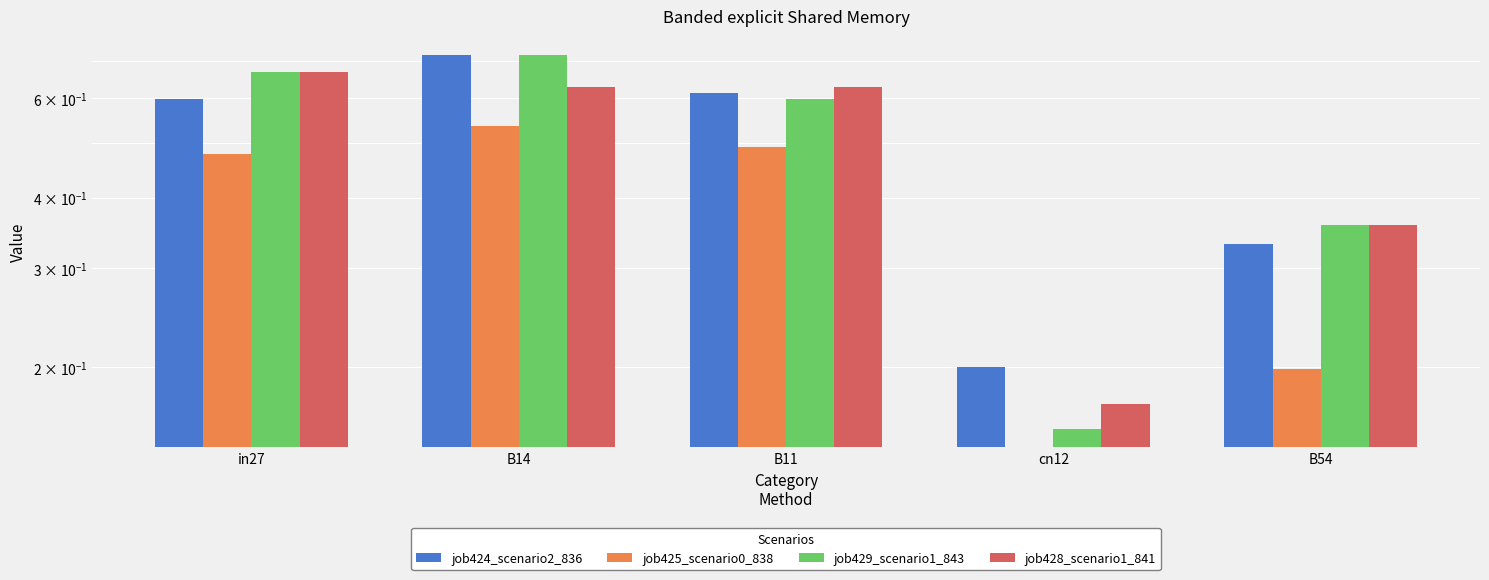

What is the sum of all job425_scenario0_838 values?

1.7